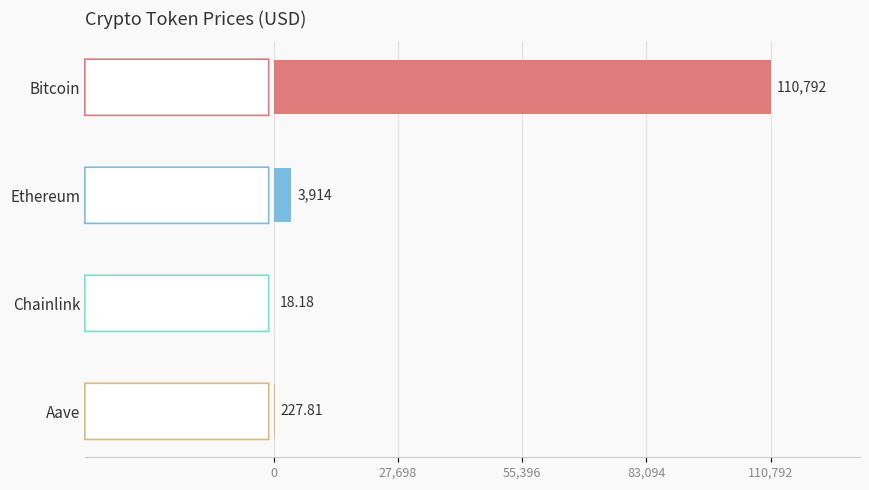

What is the sum of the values at Bitcoin and Ethereum?

114706.0